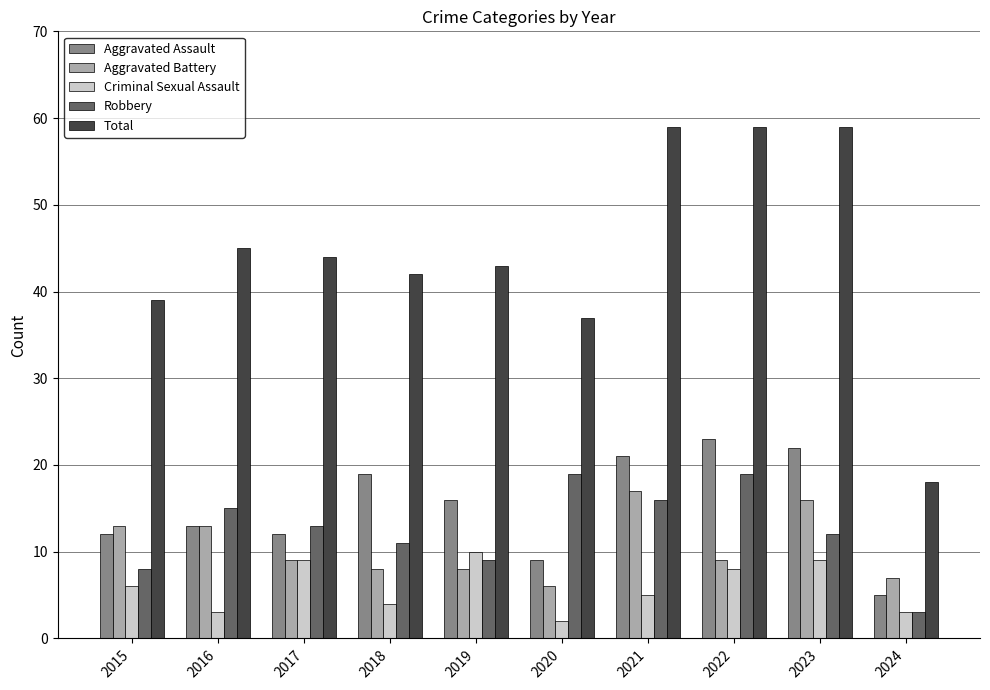

How many distinct data groups are displayed?

5